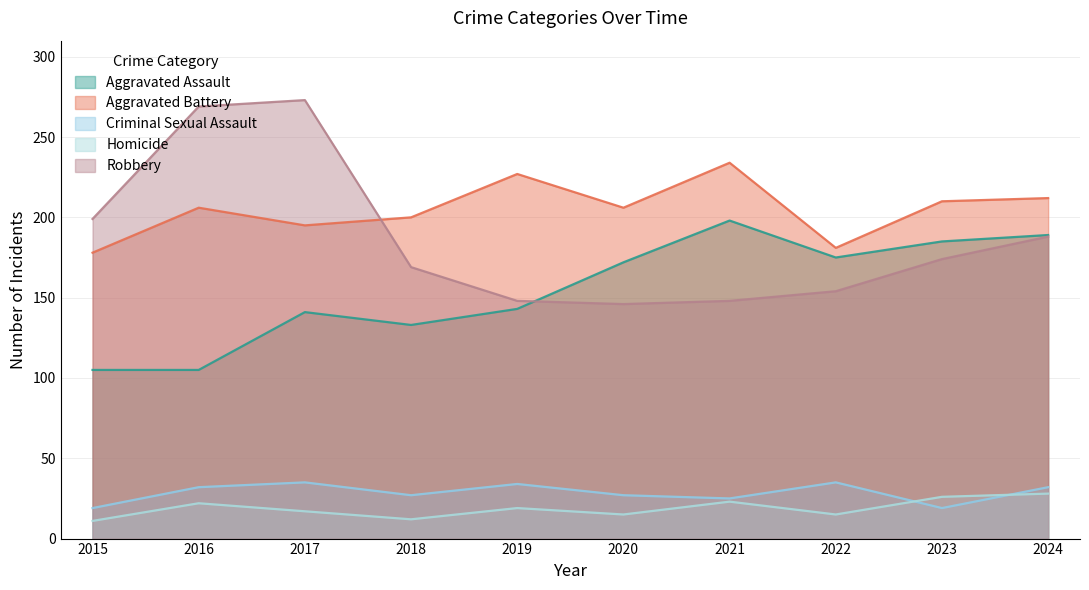

What is the minimum value for Robbery?

146